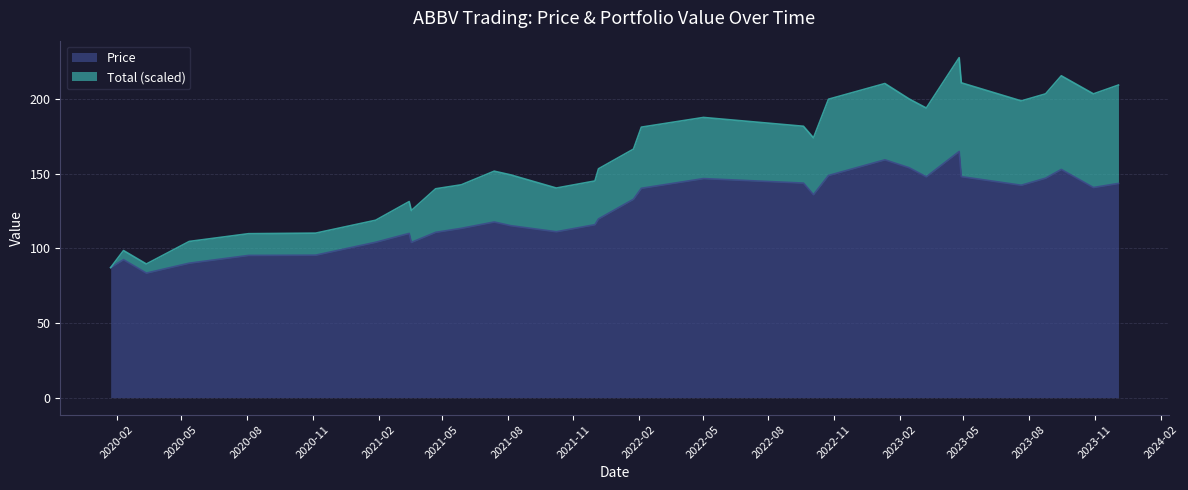

What is the approximate value at 2021-04-22?

110.7